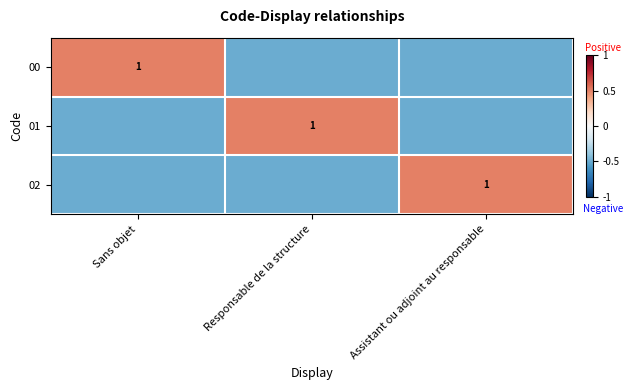

The 01 series shows 1.0 at Responsable de la structure. True or false?

True